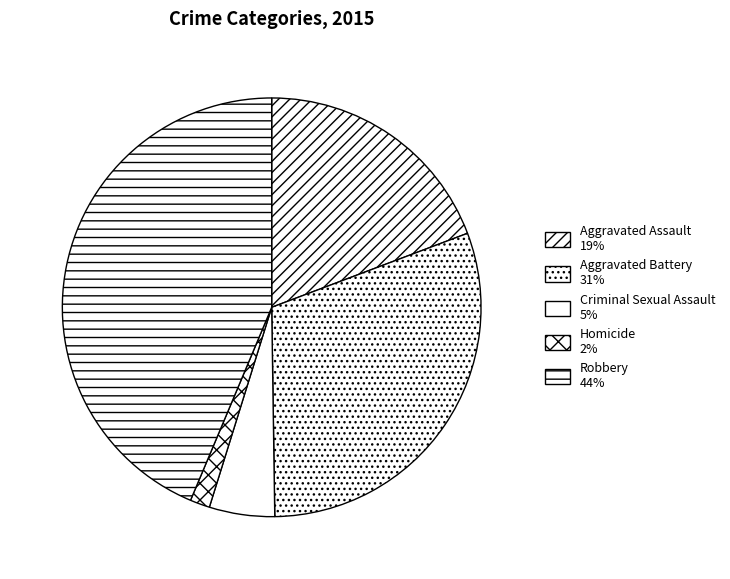

Between Homicide and Aggravated Battery, which is larger?

Aggravated Battery